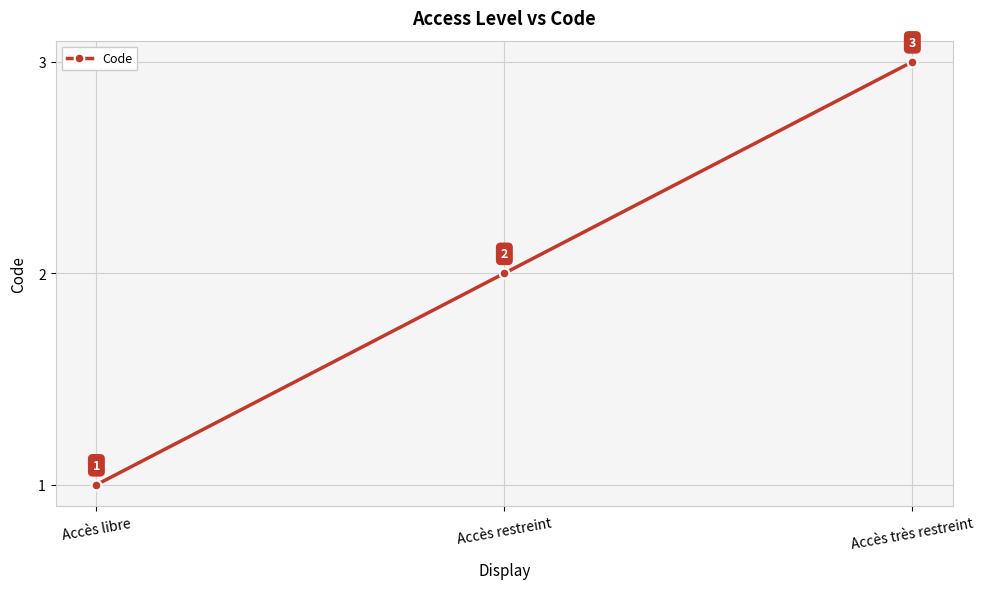

What is the label of the 3rd point from the left?

Accès très restreint